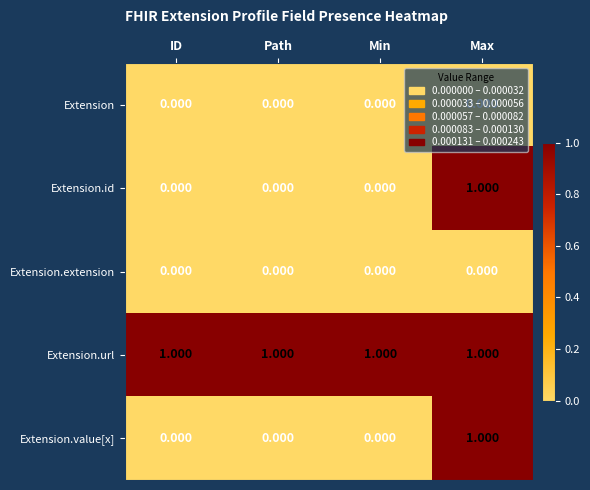

Which category has the highest value in the Extension.value[x] series?

Max